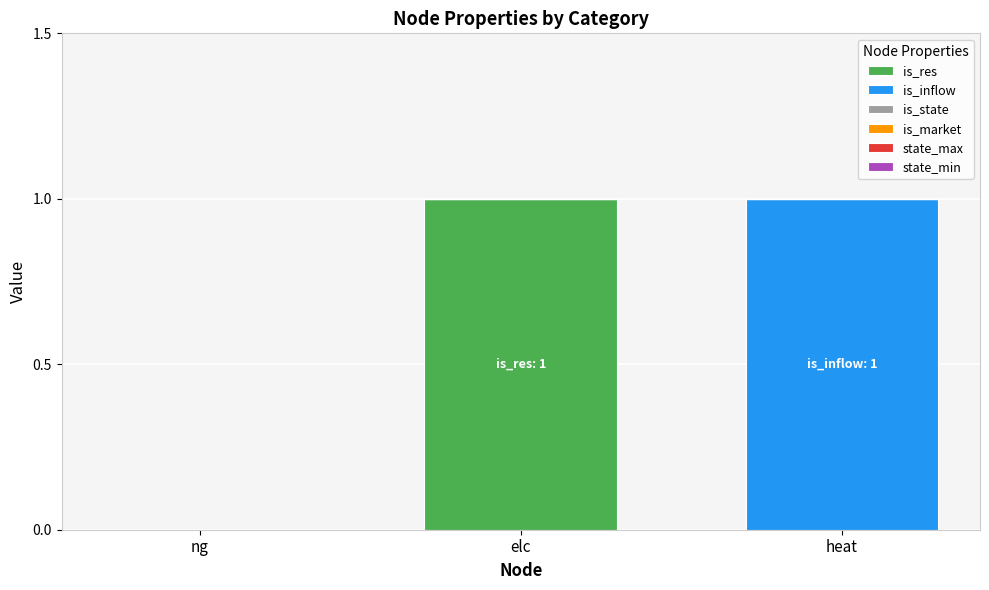

True or false: is_res has a value of 0 at heat.

True